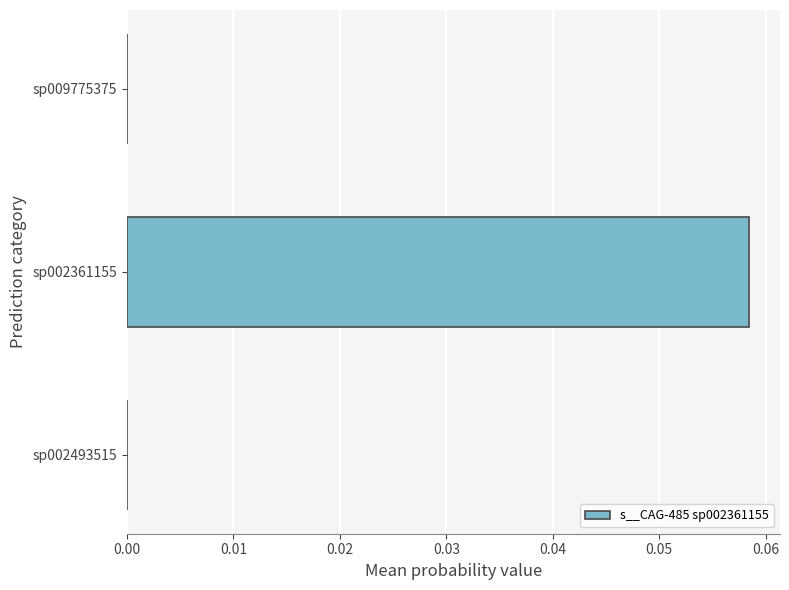

The value at sp009775375 is 0.0. True or false?

True